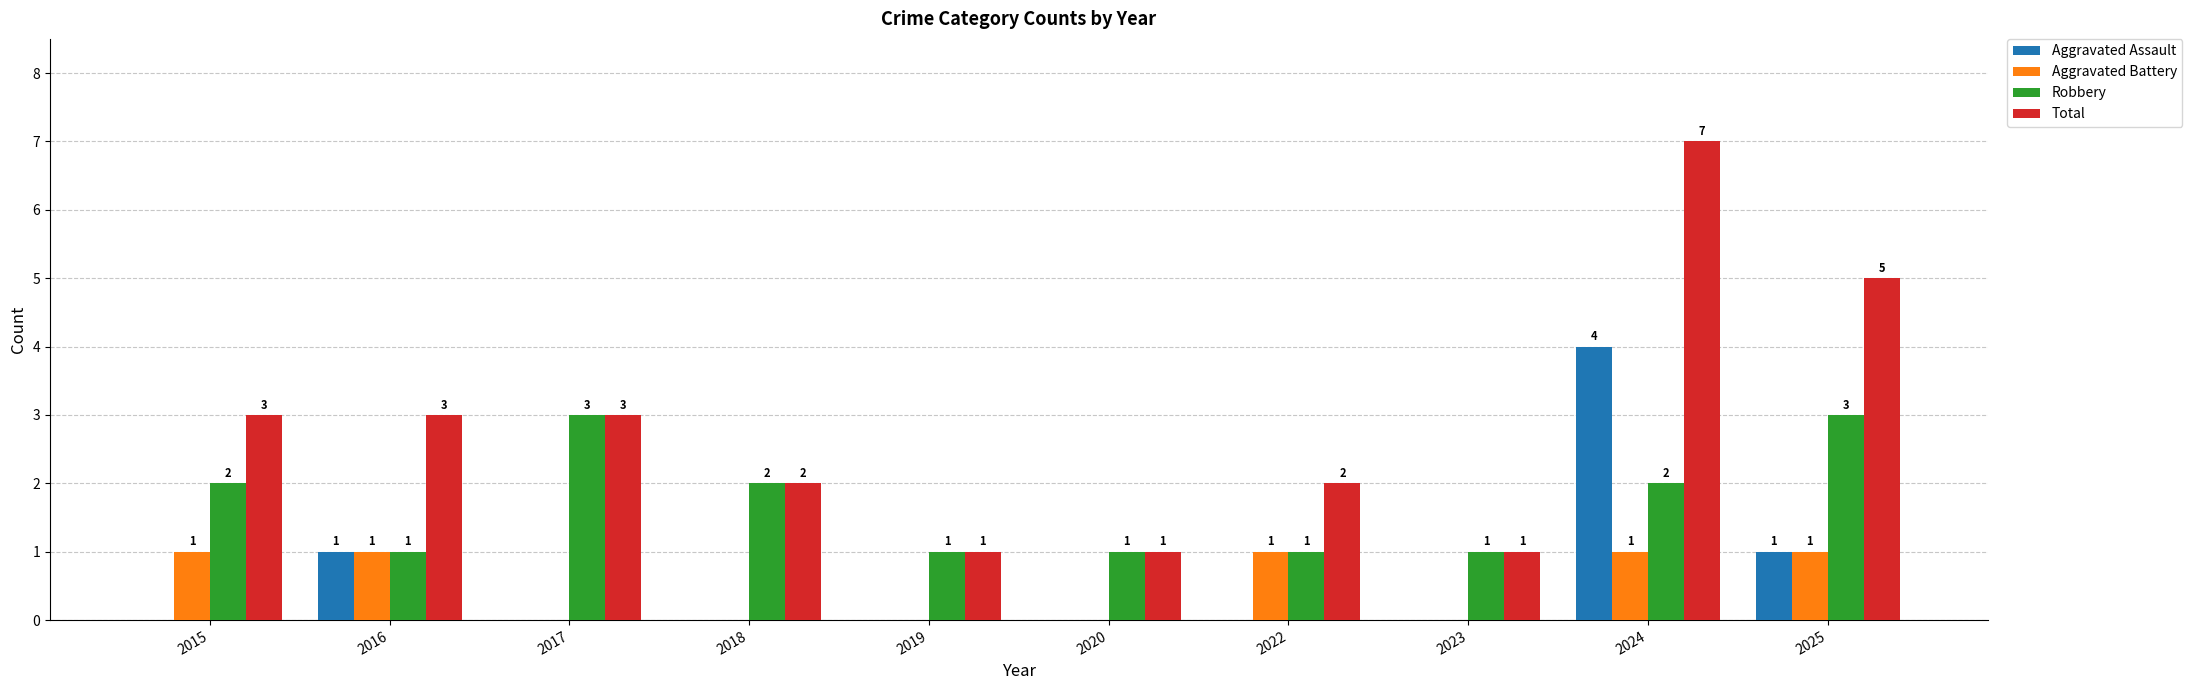

Reading left to right, transcribe all the data shown in this chart.

Aggravated Assault: 0	1	0	0	0	0	0	0	4	1
Aggravated Battery: 1	1	0	0	0	0	1	0	1	1
Robbery: 2	1	3	2	1	1	1	1	2	3
Total: 3	3	3	2	1	1	2	1	7	5